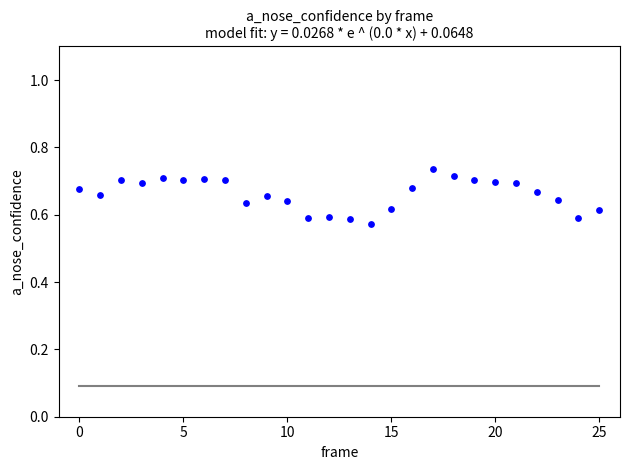

How many points are shown in the scatter plot?

26